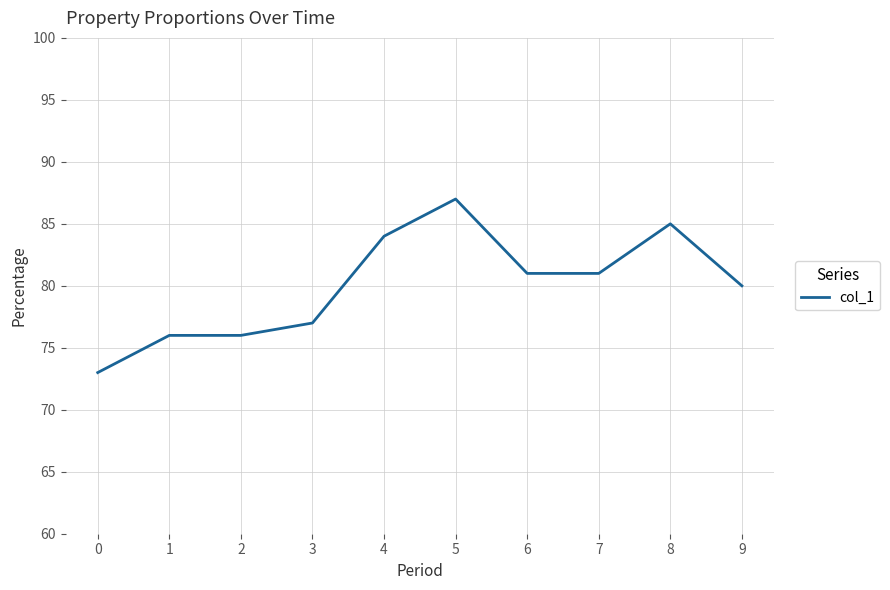

Where is the first local maximum?

5